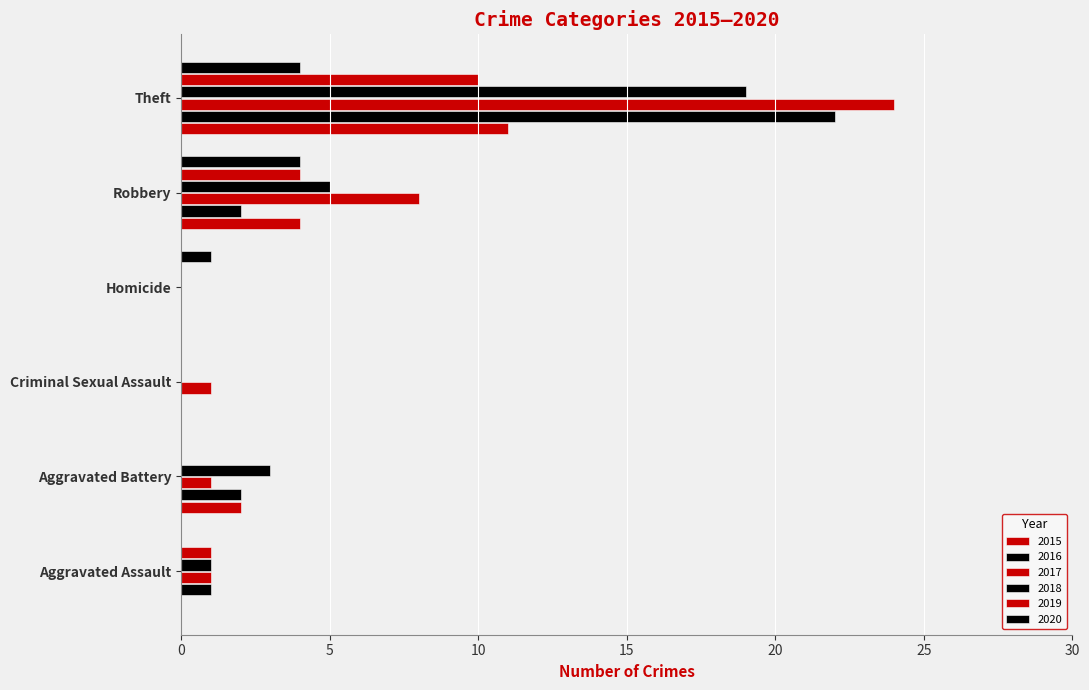

How many distinct data groups are displayed?

6